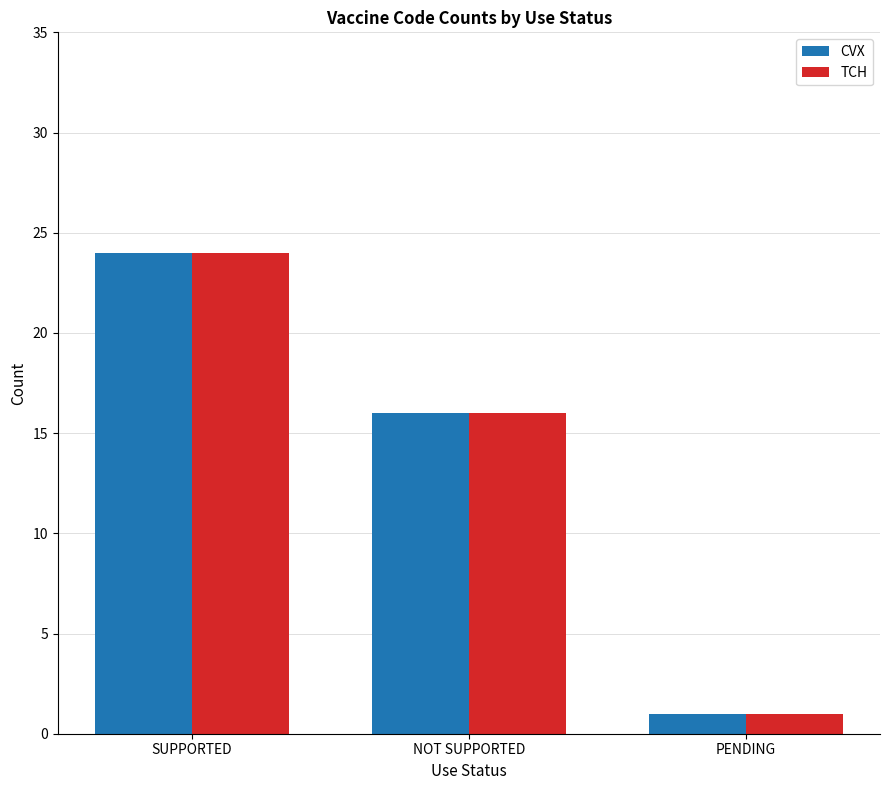

What is the total value across all series at NOT SUPPORTED?

32